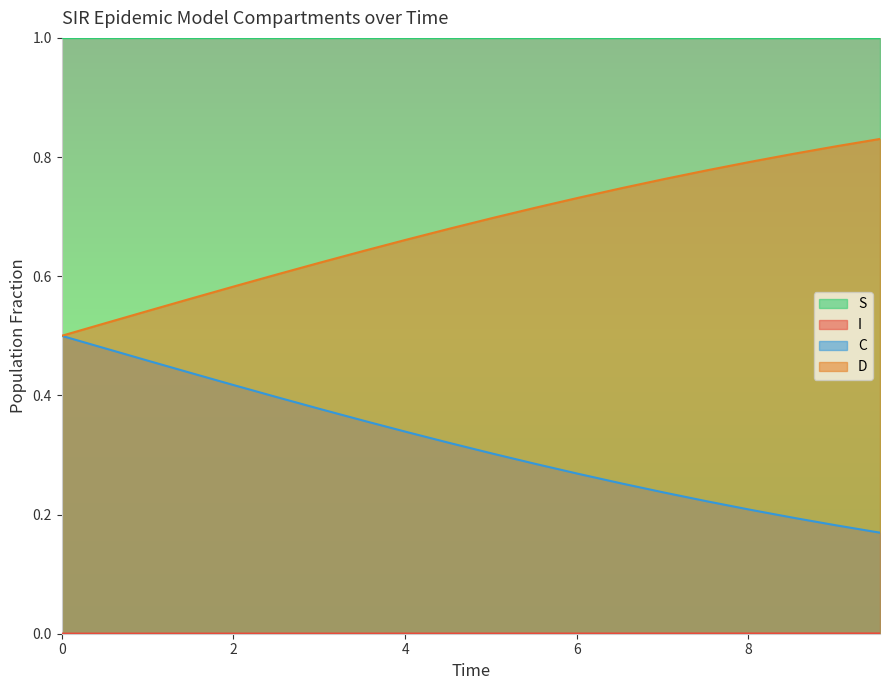

What is the maximum value for S?

1.0